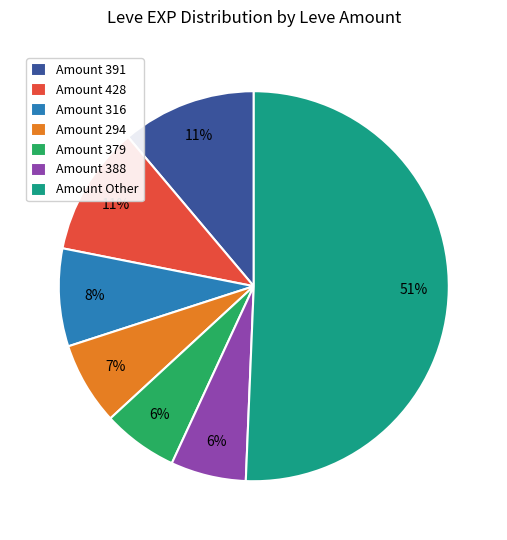

True or false: Amount 294 accounts for 18% of the total.

False